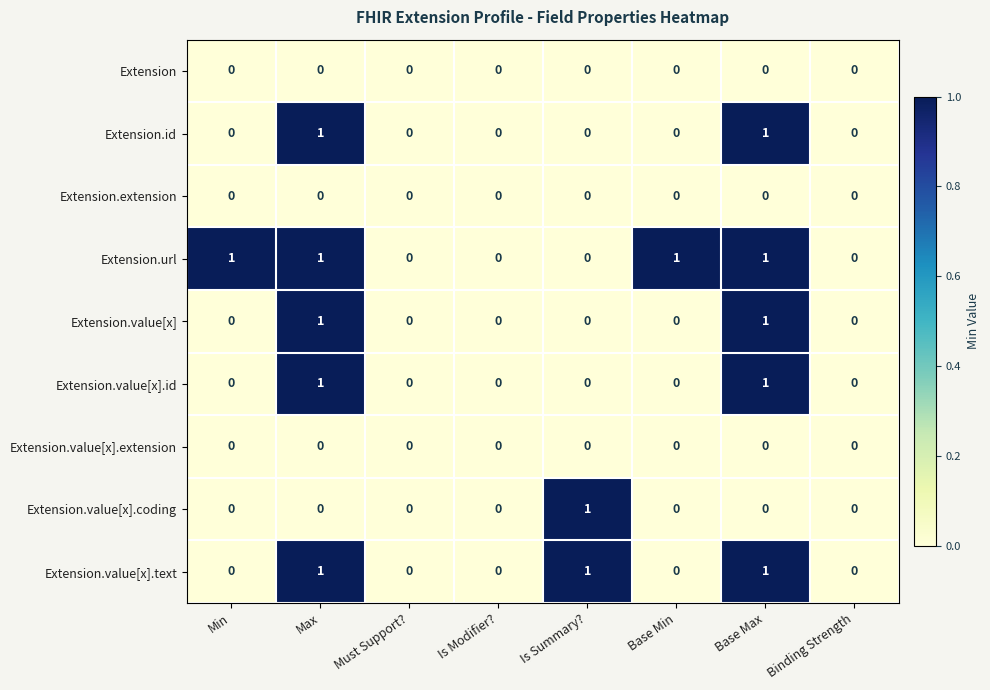

How many distinct data groups are displayed?

9